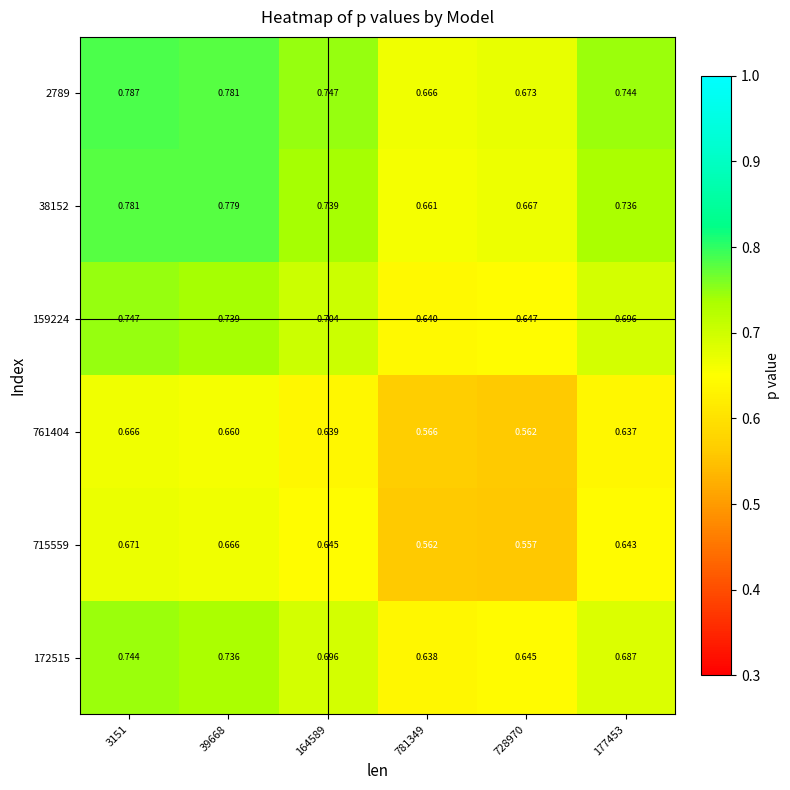

Is the value of 159224 at 177453 greater than the value of 2789 at 728970?

Yes